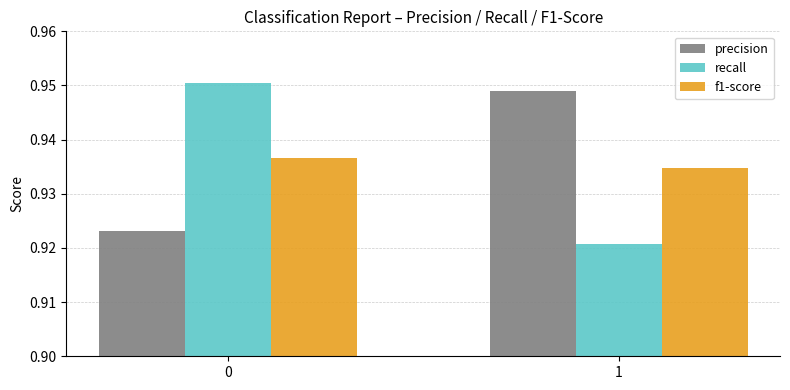

Is the value of precision at 1 greater than the value of recall at 0?

No